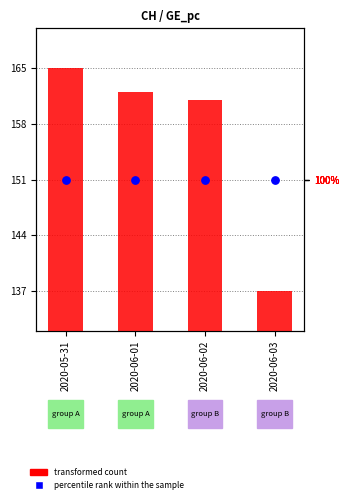

Is the value of transformed count at 2020-06-02 greater than the value of percentile rank within the sample at 2020-06-02?

Yes